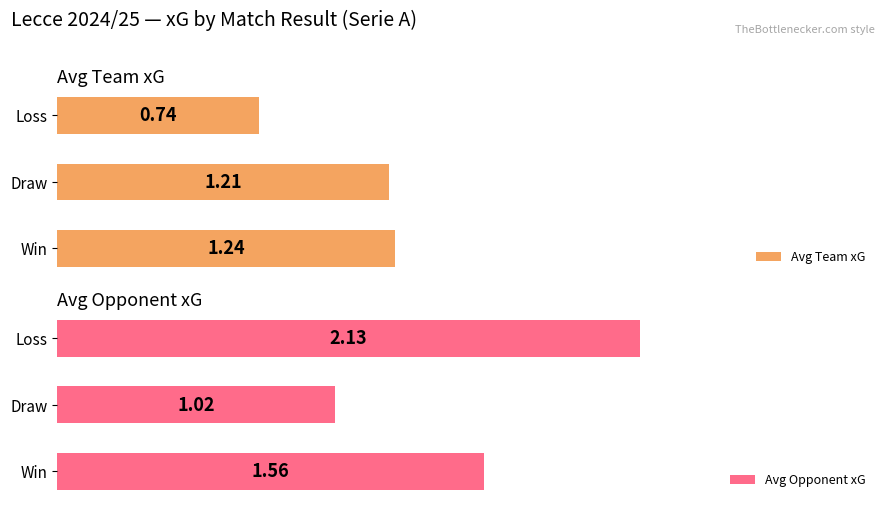

How many groups of bars are there?

3